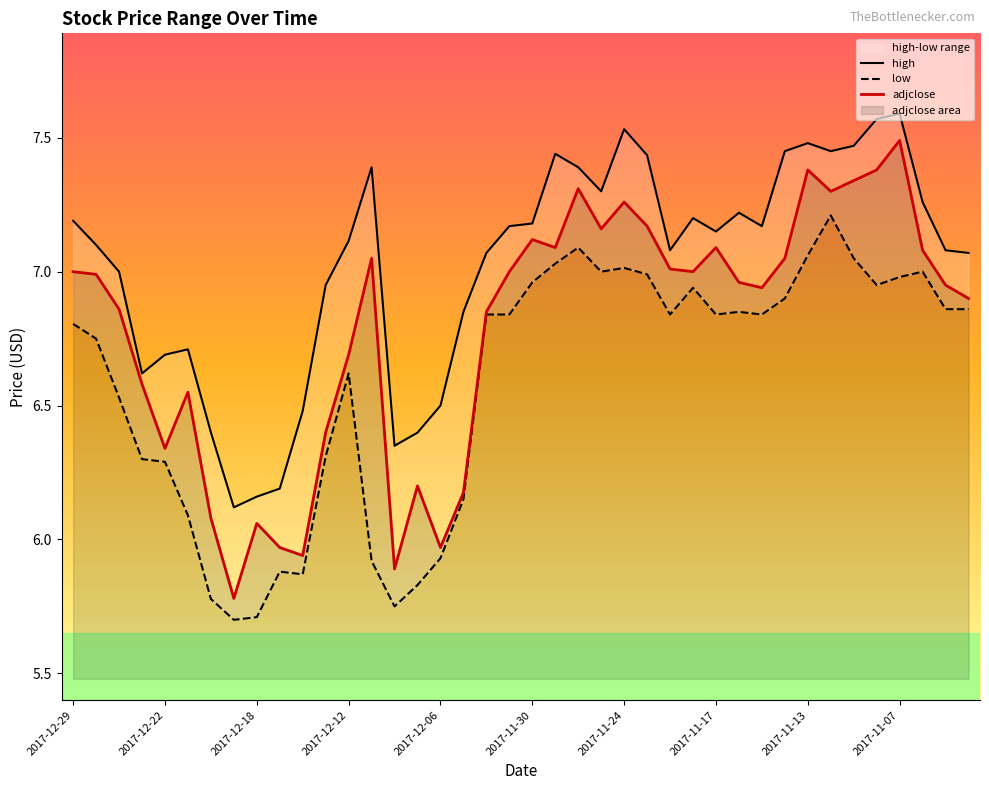

What is the lowest value of the high series?

6.1